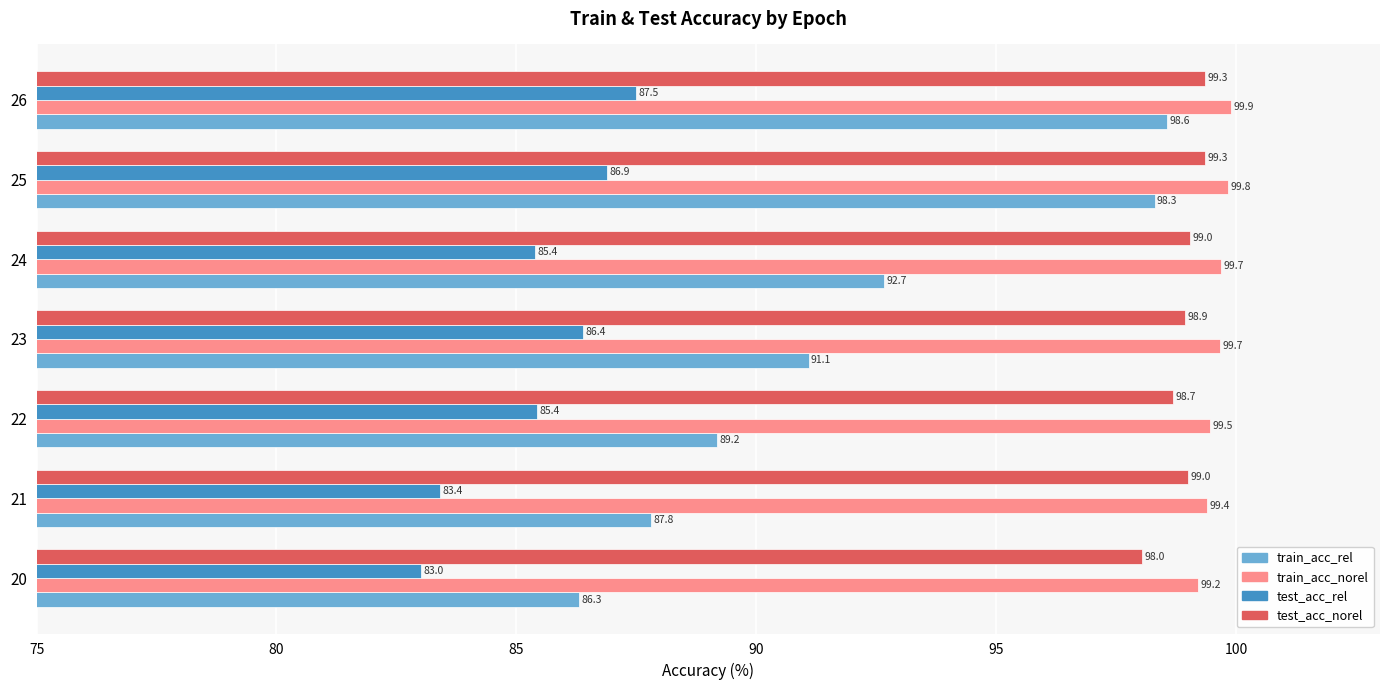

What are all the series names shown in the legend?

train_acc_rel, train_acc_norel, test_acc_rel, test_acc_norel